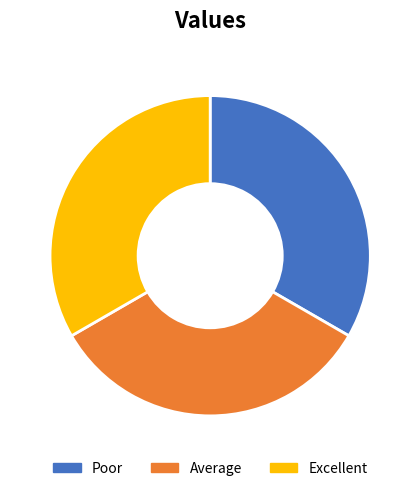

Is it true that Average is 33% of the pie?

True